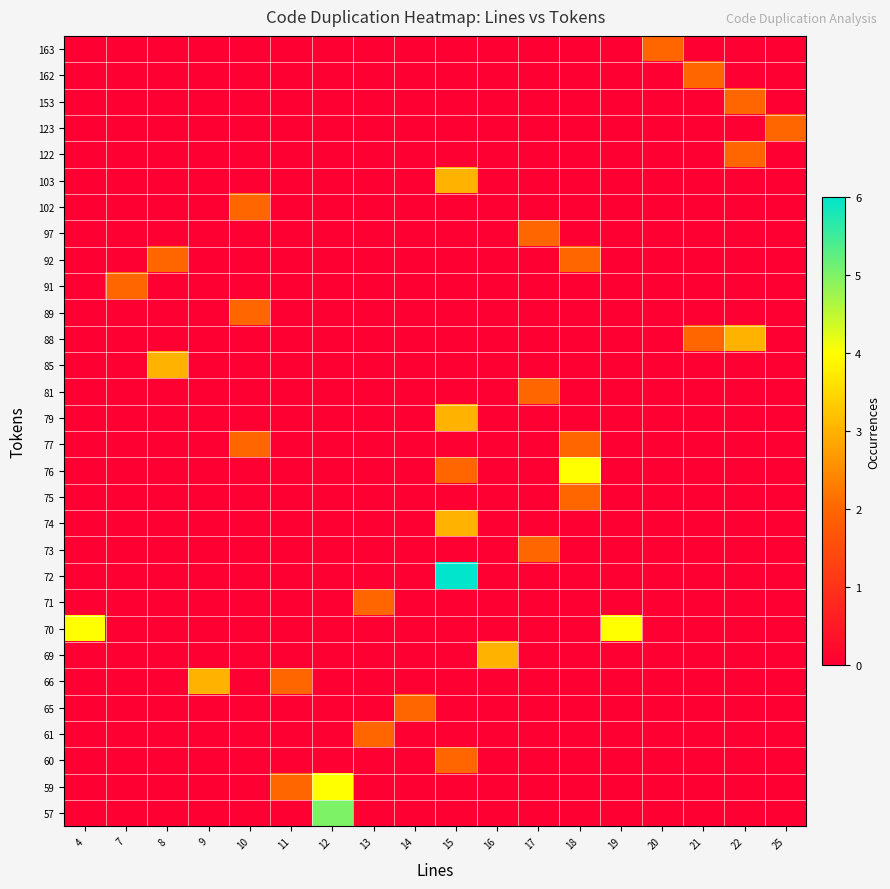

Which category has the lowest value across all series?

4